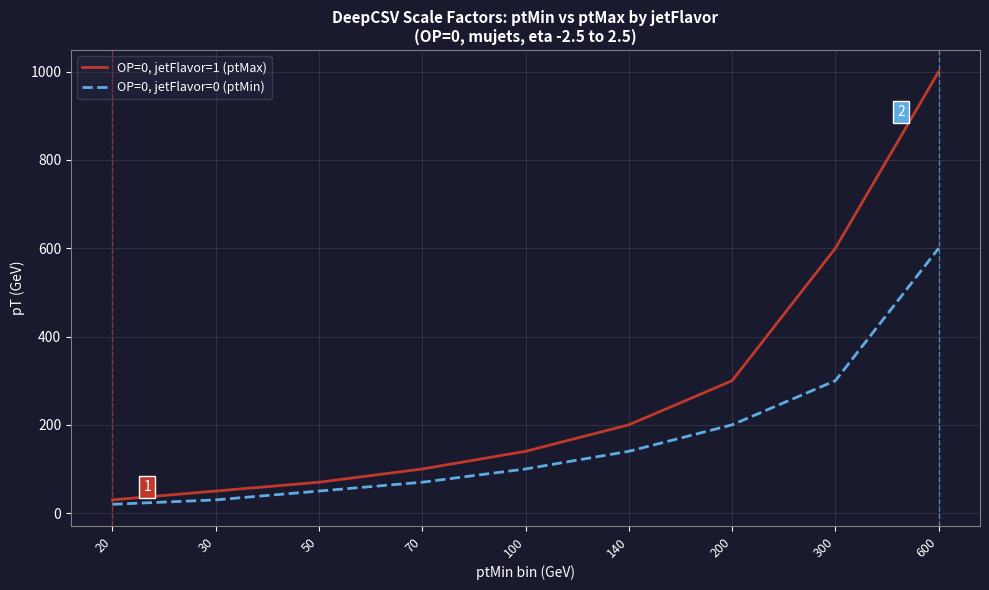

Between 30 and 140, which series saw the biggest shift?

OP=0, jetFlavor=1 (ptMax)